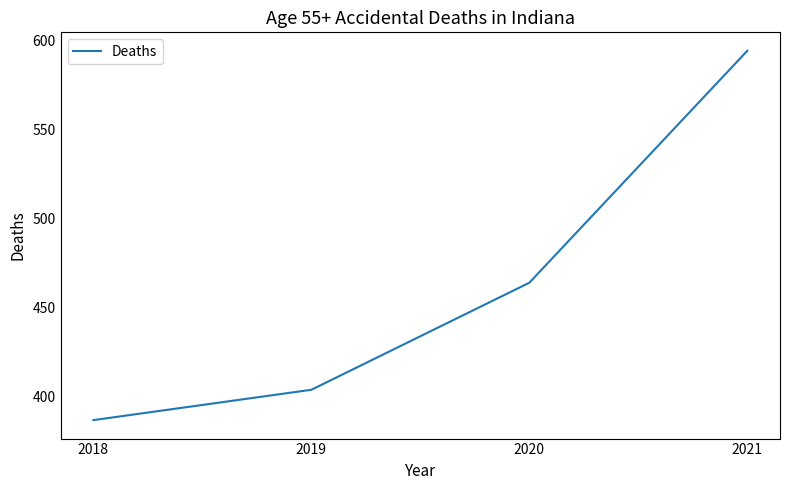

Approximately how many times larger is the value at 2019 compared to 2018?

1.0